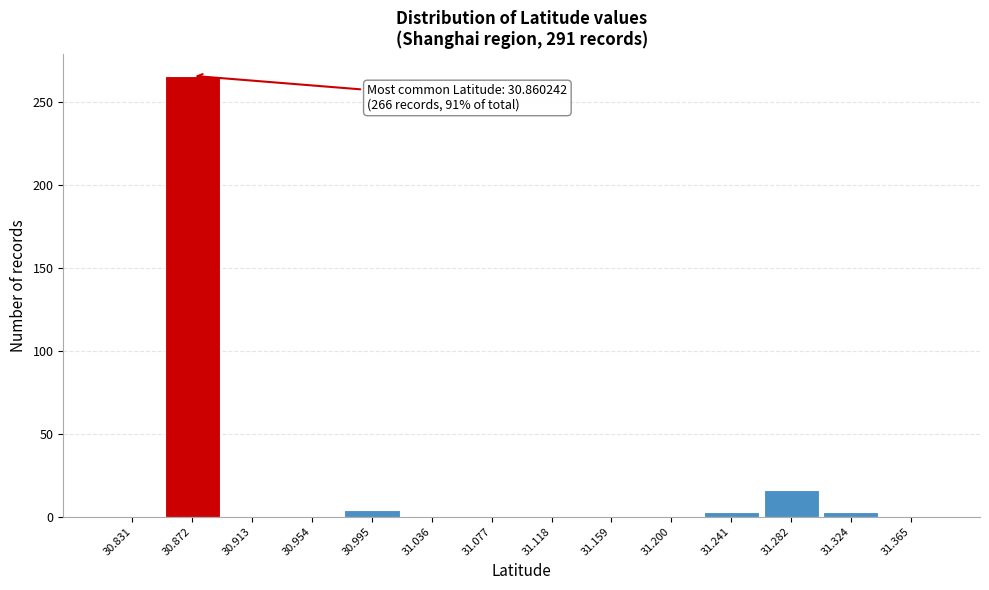

Over which range of the x-axis is the bar tallest?

30.850 to 30.890